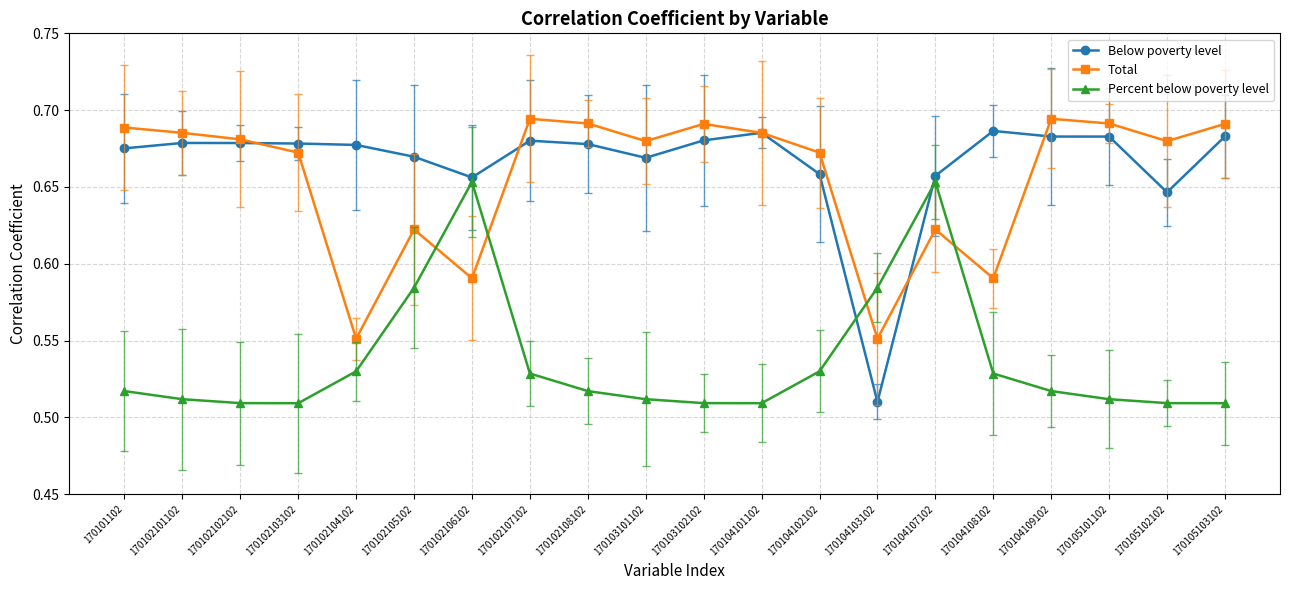

Which category has the highest value in the Below poverty level series?

170104108102